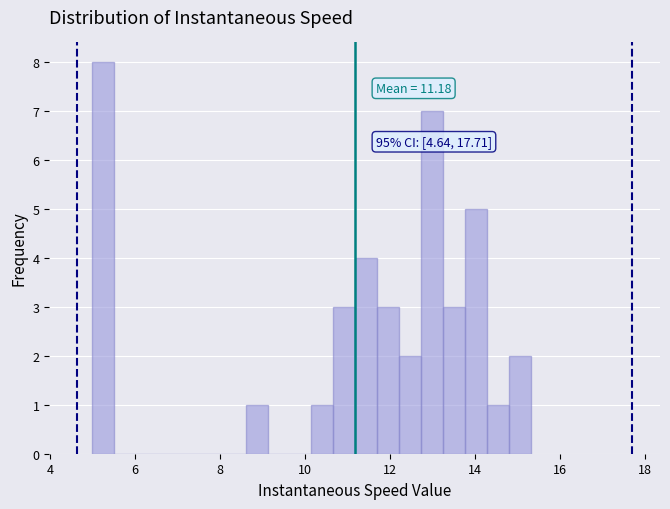

Read against the x-axis, roughly where is the centre of the tallest bar?

5.2